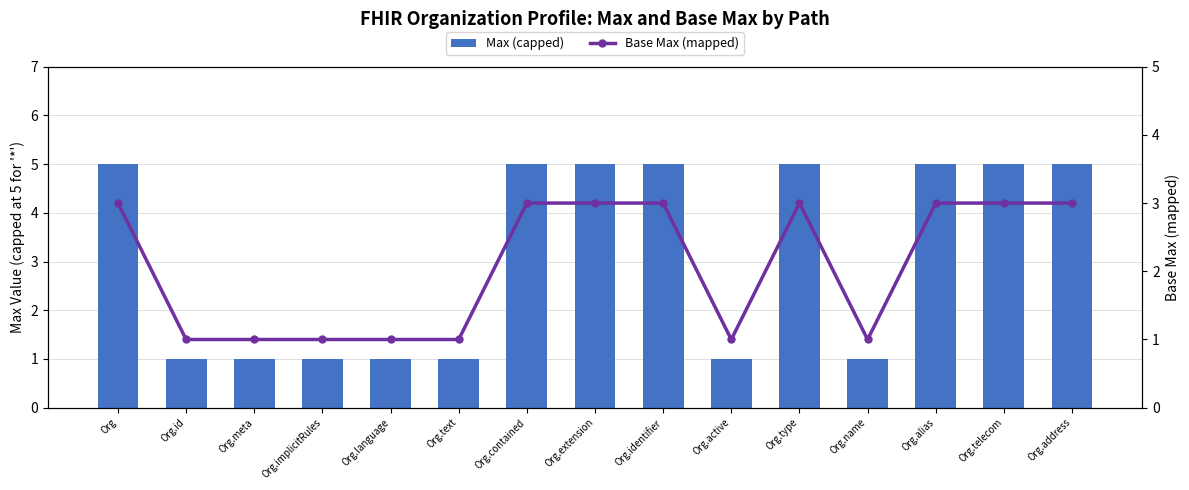

How many data points does each series have?

15